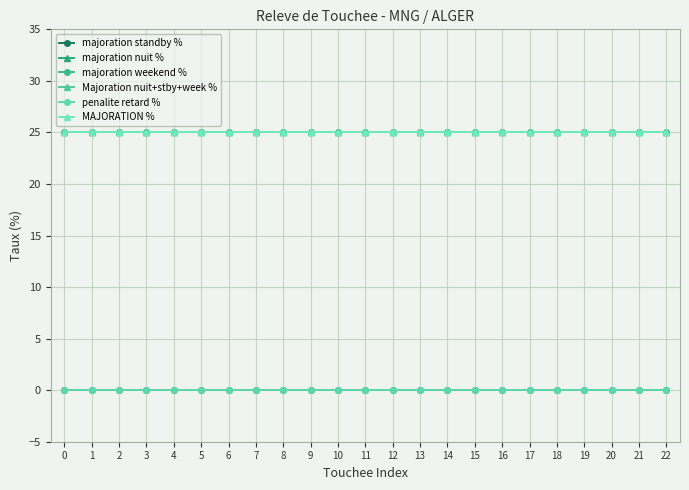

What is the value of the MAJORATION % point at the 6th from the left?

25